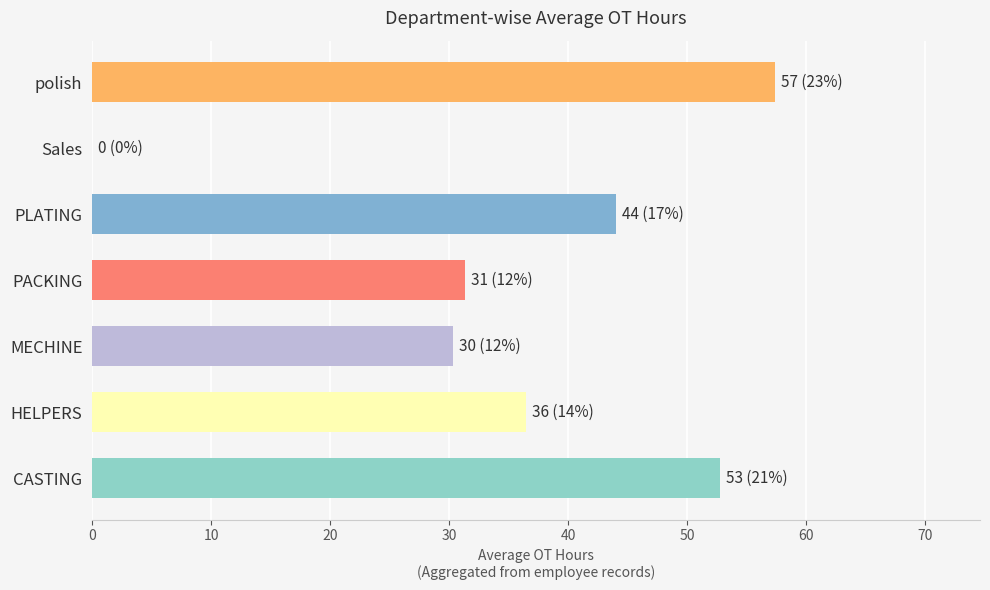

What is the greatest value displayed?

57.4